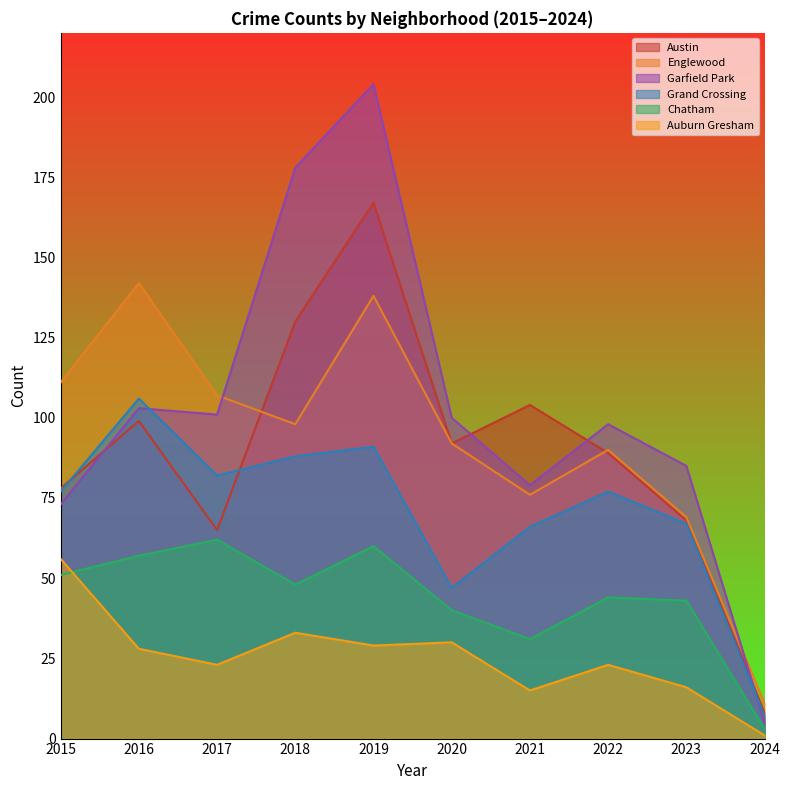

Reading right to left, extract all data points from this chart.

Austin: 2024=8	2023=68	2022=89	2021=104	2020=92	2019=167	2018=130	2017=65	2016=99	2015=78
Englewood: 2024=11	2023=69	2022=90	2021=76	2020=92	2019=138	2018=98	2017=107	2016=142	2015=111
Garfield Park: 2024=5	2023=85	2022=98	2021=79	2020=100	2019=204	2018=178	2017=101	2016=103	2015=73
Grand Crossing: 2024=7	2023=67	2022=77	2021=66	2020=47	2019=91	2018=88	2017=82	2016=106	2015=77
Chatham: 2024=3	2023=43	2022=44	2021=31	2020=40	2019=60	2018=48	2017=62	2016=57	2015=51
Auburn Gresham: 2024=1	2023=16	2022=23	2021=15	2020=30	2019=29	2018=33	2017=23	2016=28	2015=56